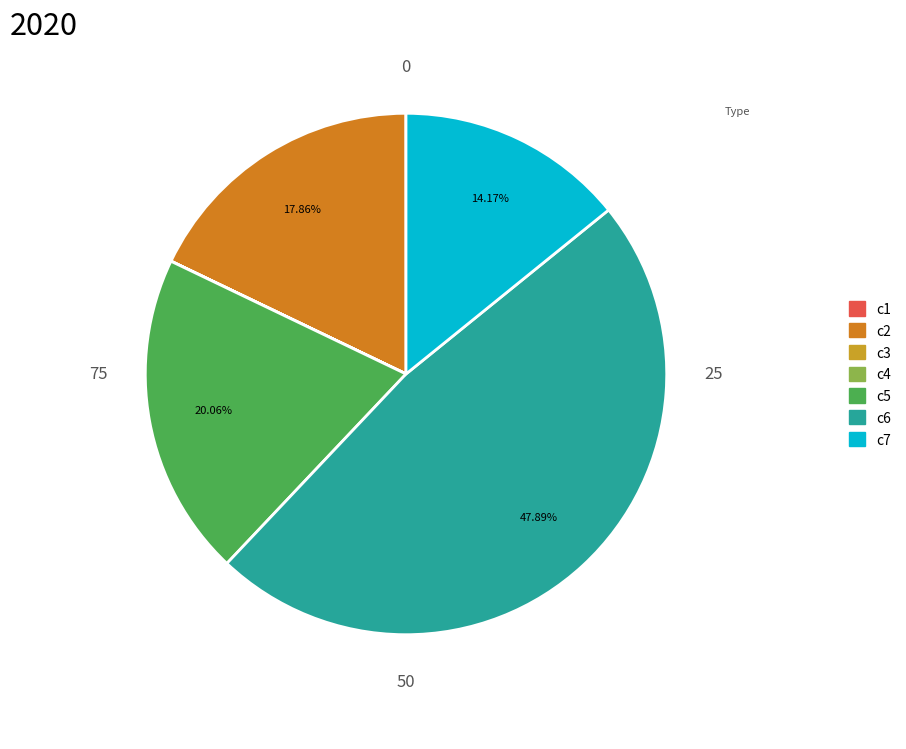

To the nearest percent, what is the average slice percentage?

14%